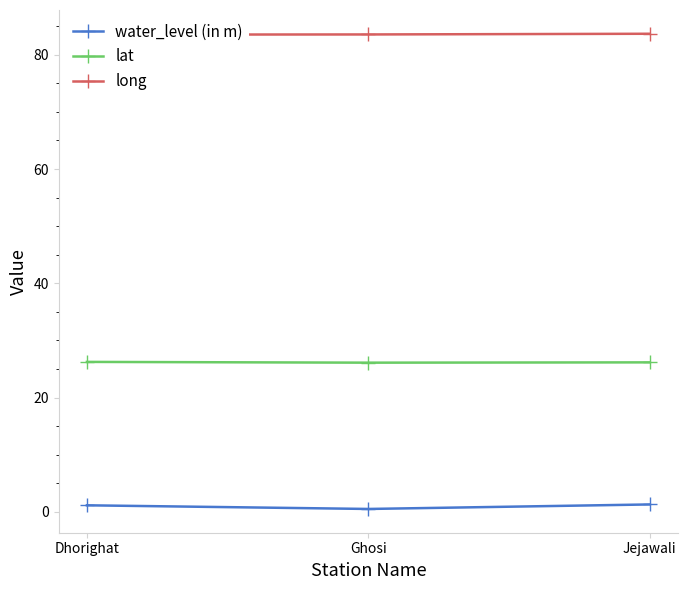

List the series in order of their peak value, highest first.

long, lat, water_level (in m)